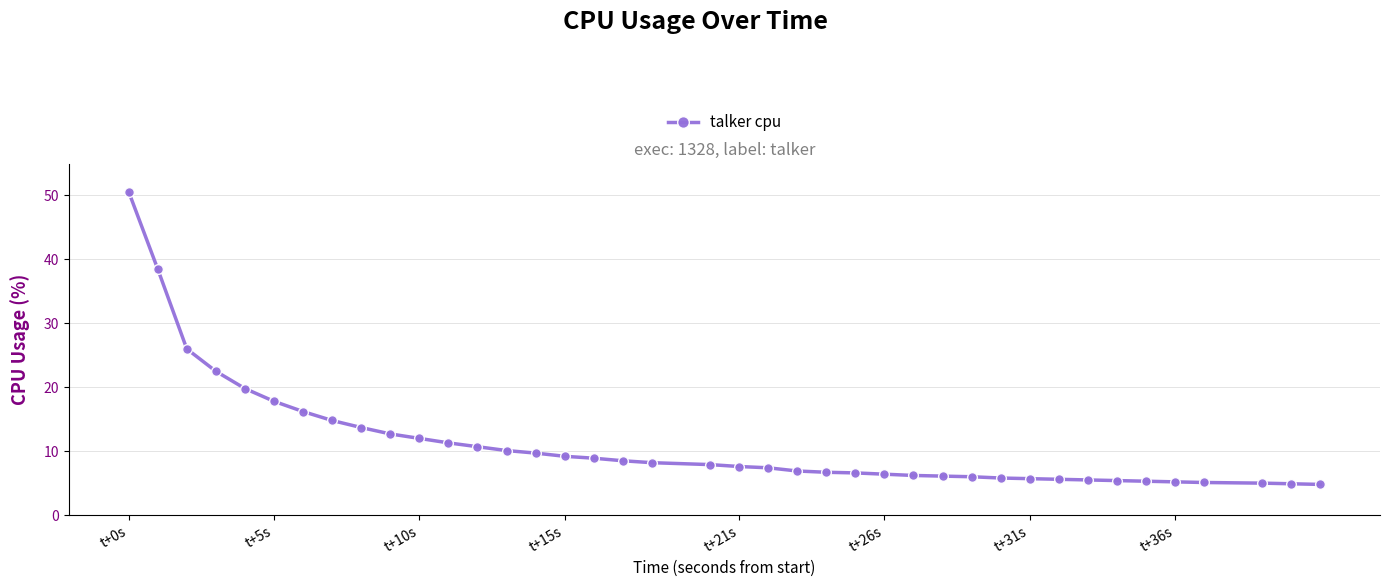

What is the difference between the second highest and minimum values?

33.7